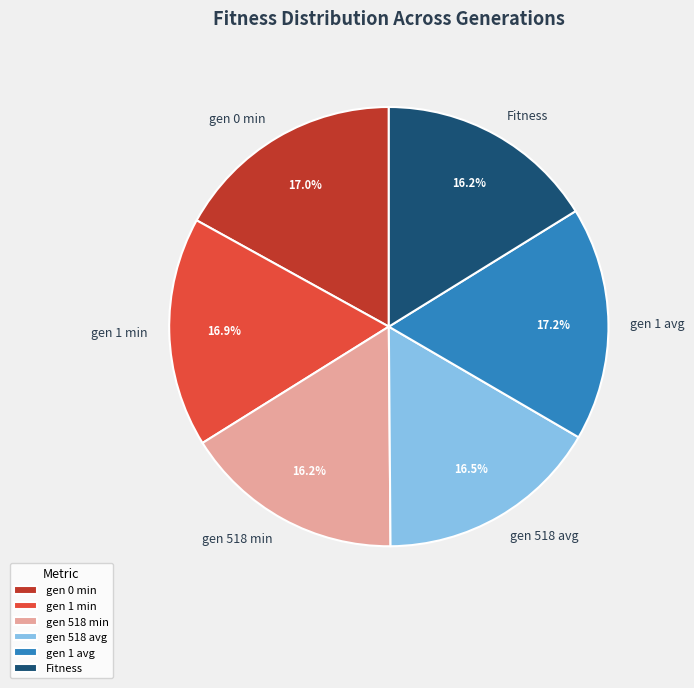

Combined, do gen 0 min and Fitness account for over 50%?

No